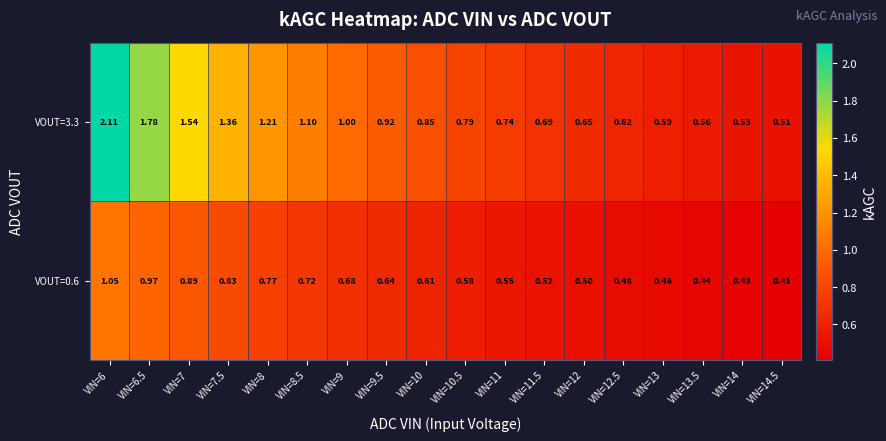

Which series changed the most between VIN=10 and VIN=12.5?

VOUT=3.3